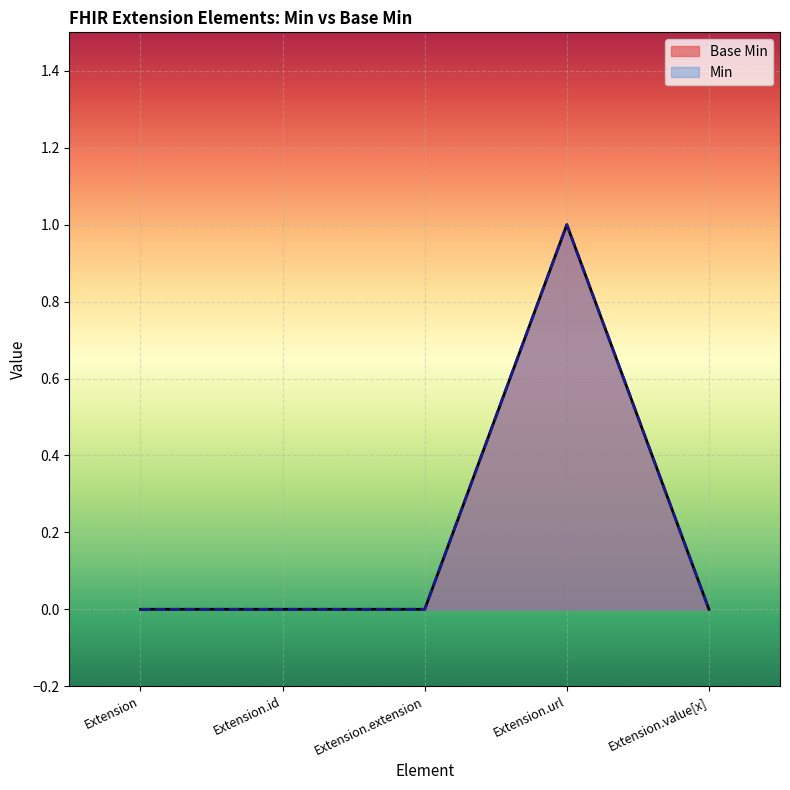

How many values are between 0 and 1?

5